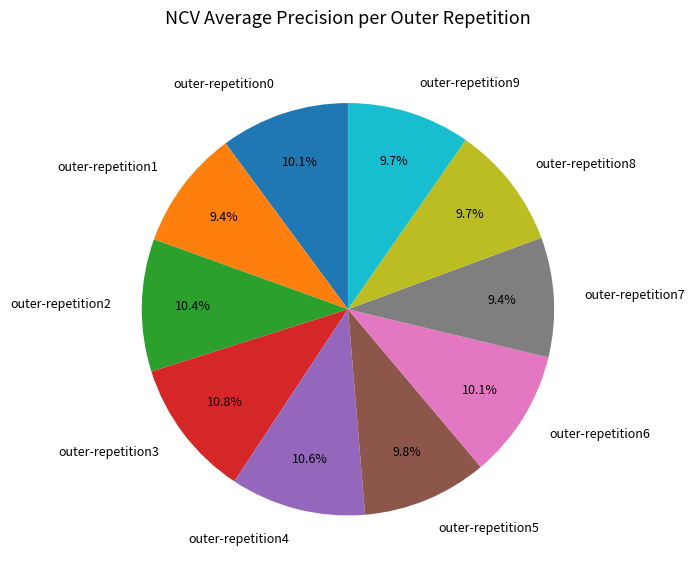

Combined, do outer-repetition1 and outer-repetition4 account for over 50%?

No